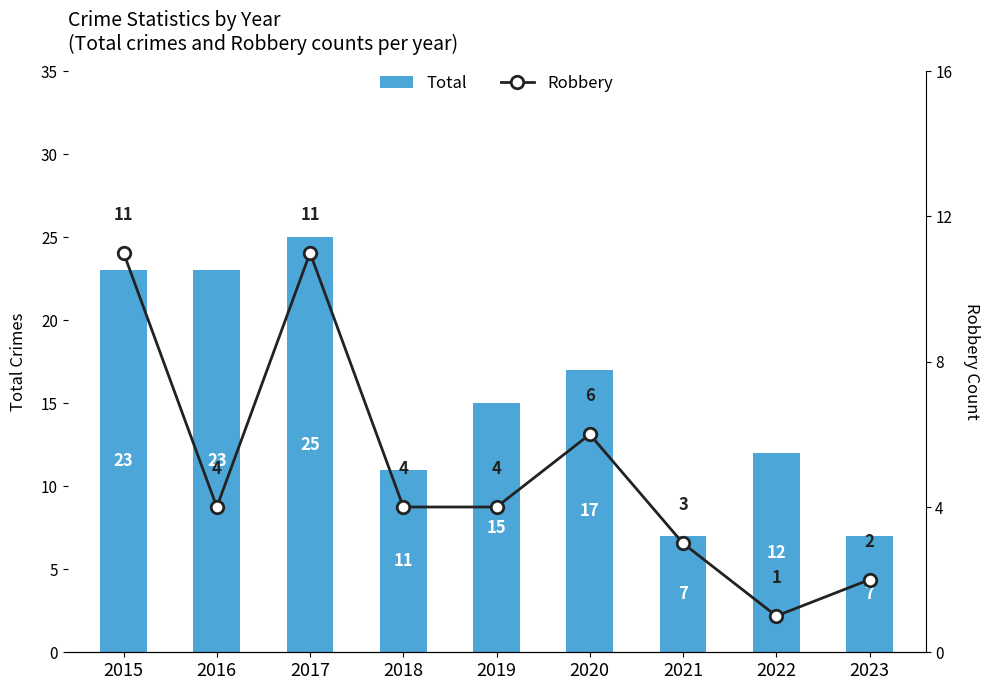

What is the sum of all Total values?

140